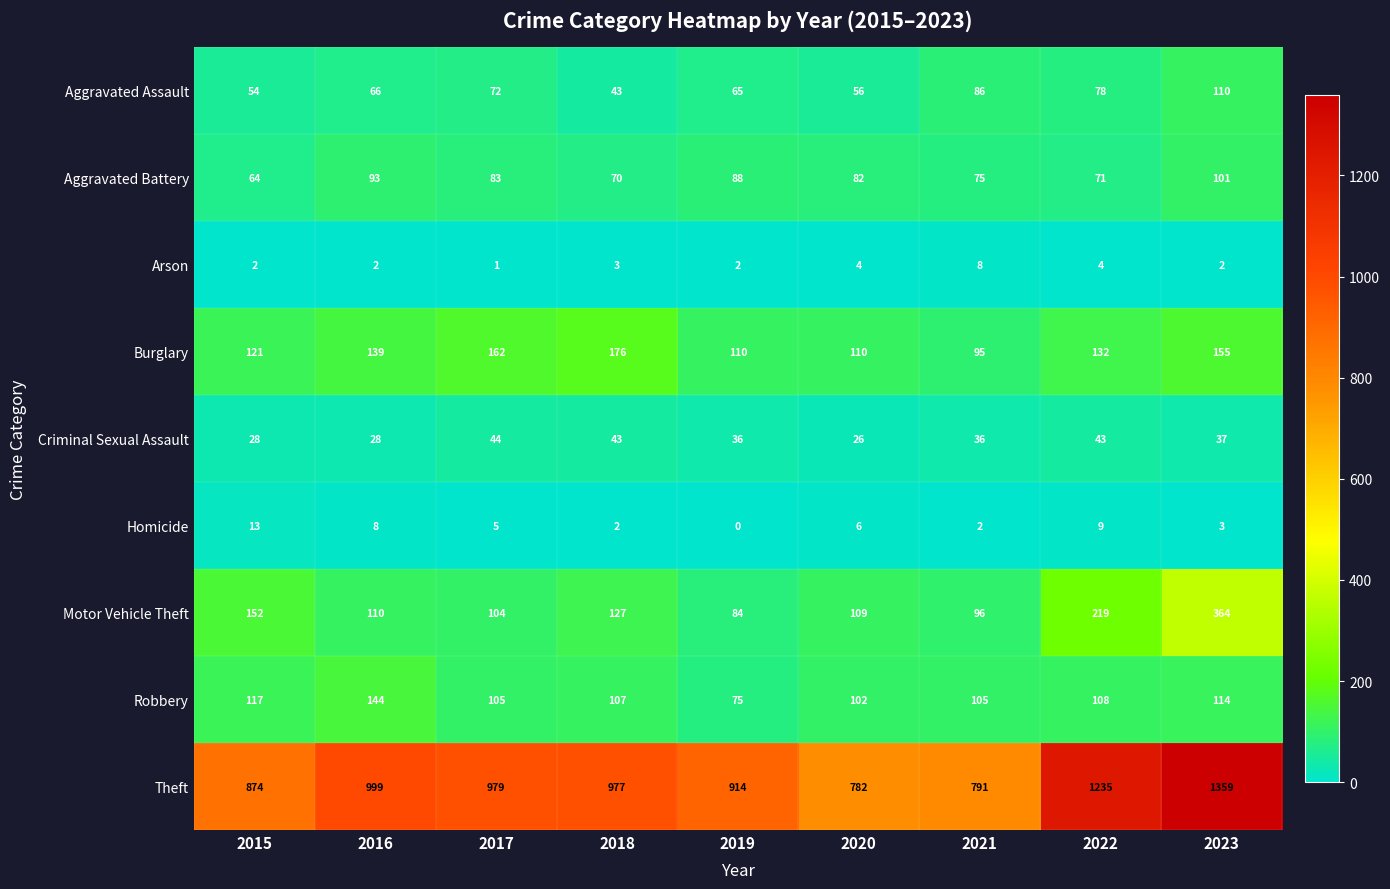

What is the difference between the second highest and minimum values in the Motor Vehicle Theft series?

135